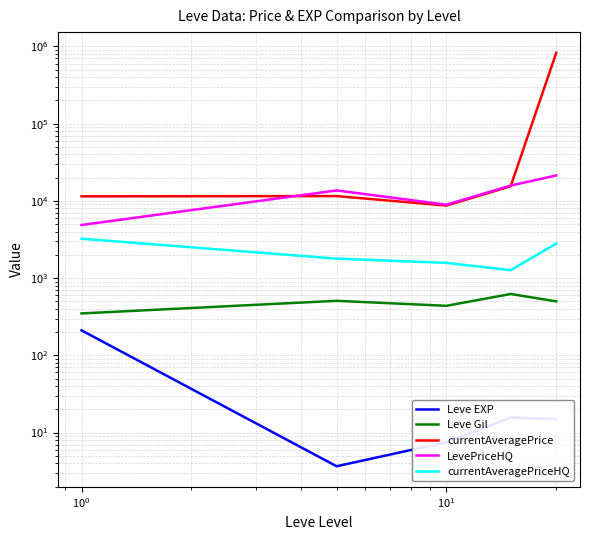

What are all the series names shown in the legend?

Leve EXP, Leve Gil, currentAveragePrice, LevePriceHQ, currentAveragePriceHQ